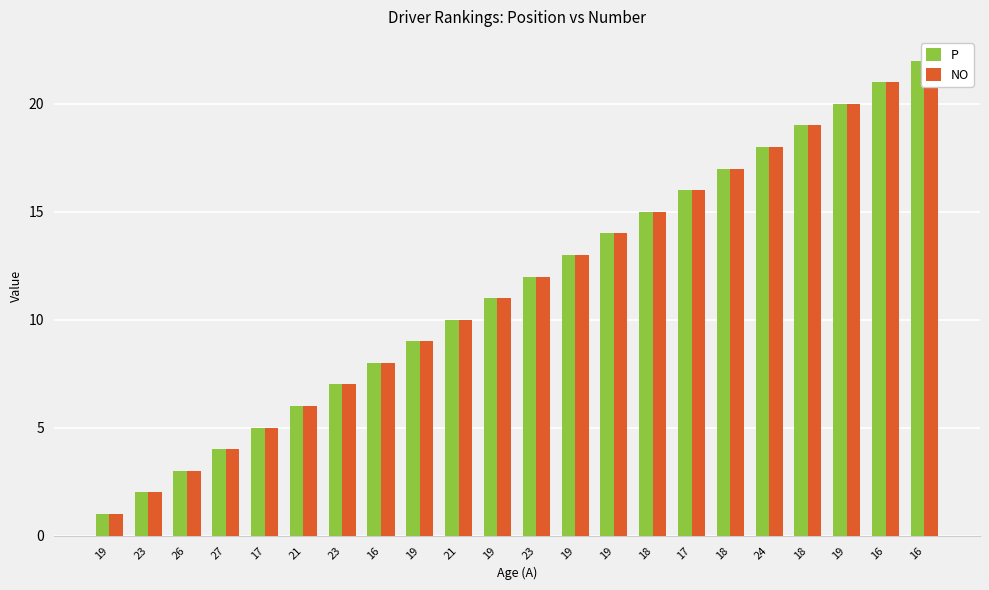

What is the label of the 22nd bar from the right?

19